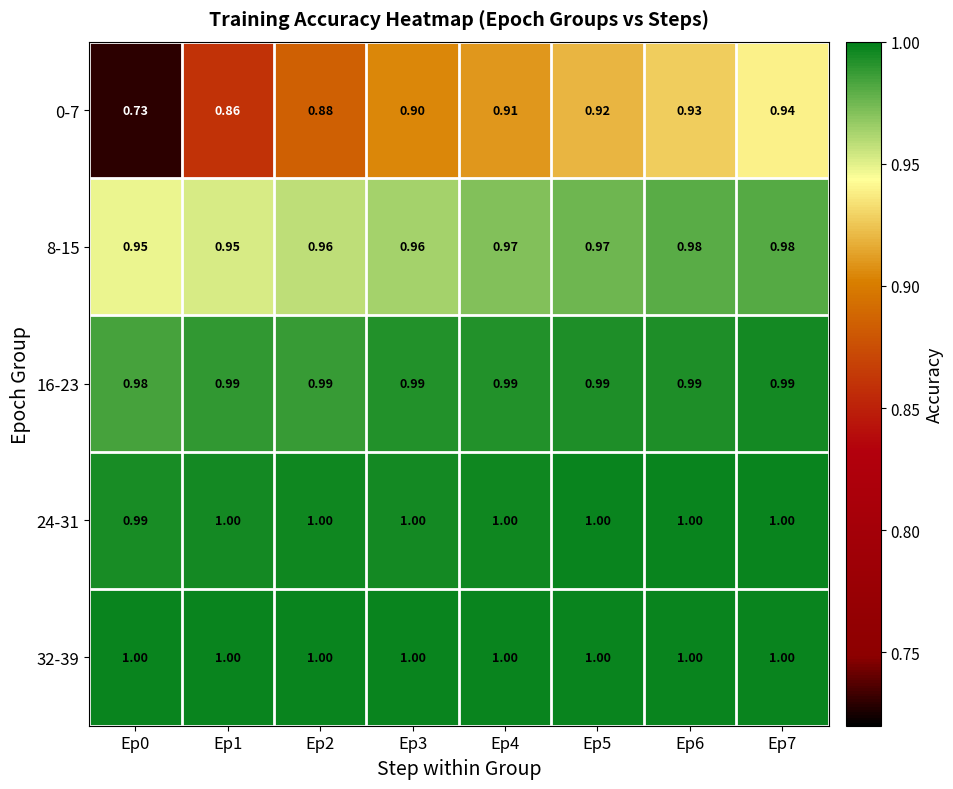

Is the value of 0-7 at Ep2 greater than the value of 24-31 at Ep7?

No